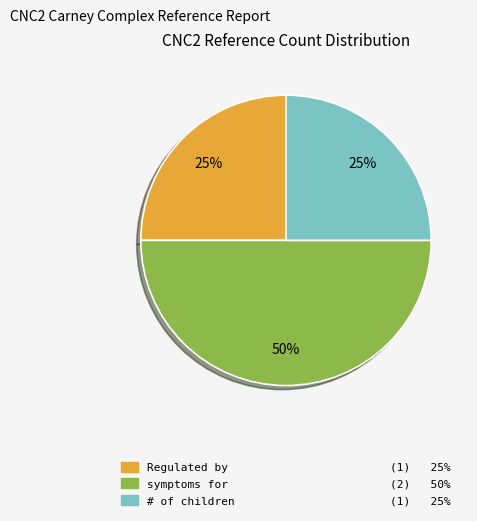

What percentage is the symptoms for (2) 50% slice, to the nearest percent?

50%